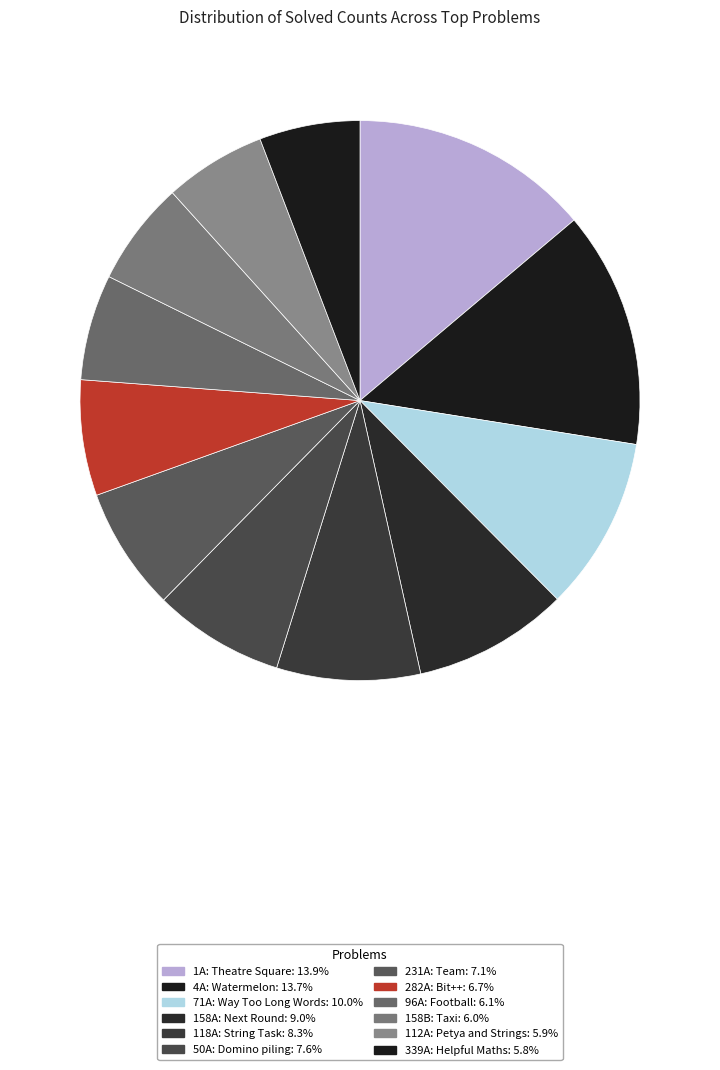

How much of the chart is everything except 4A: Watermelon?

86.3%